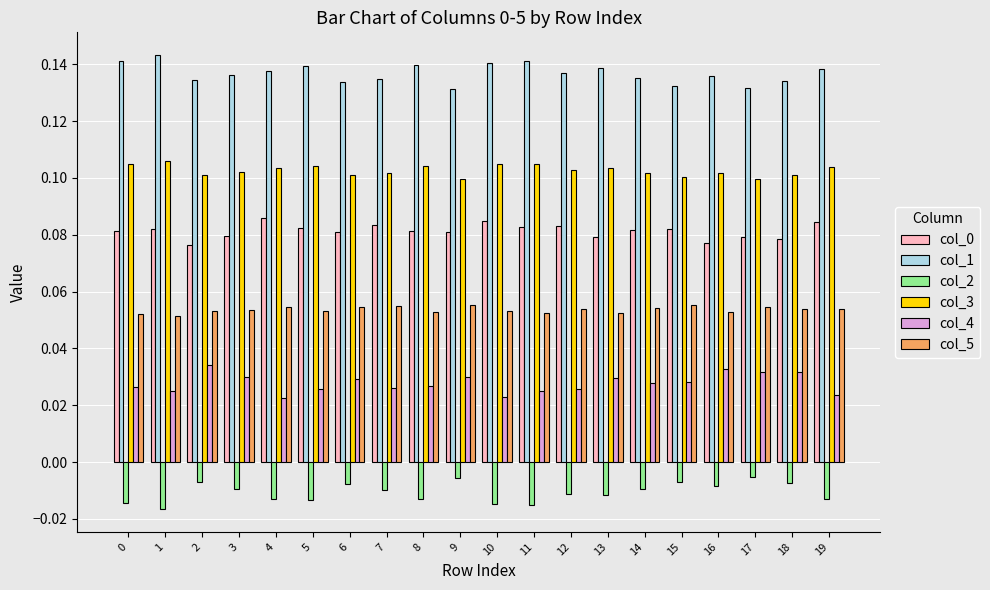

Which category has the highest value across all series?

1